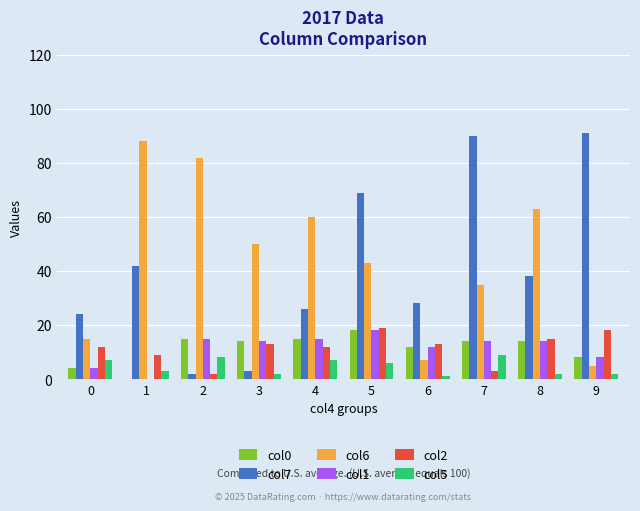

Which series changed the most between 1 and 3?

col7